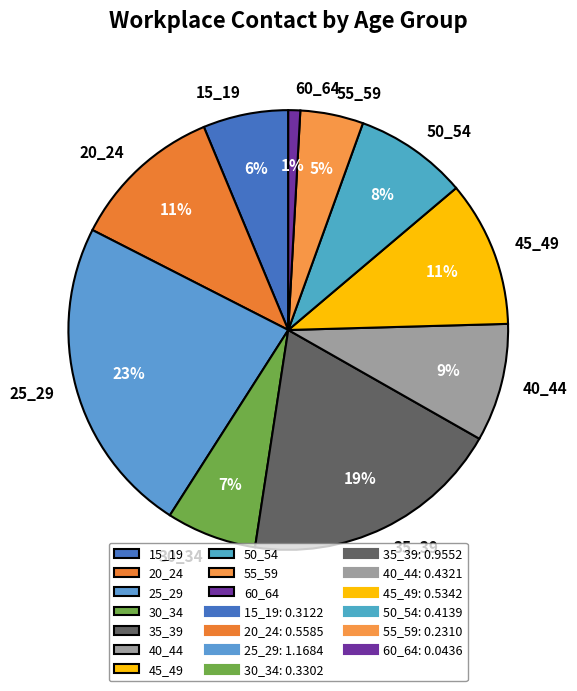

What is the largest slice in the pie chart?

25_29